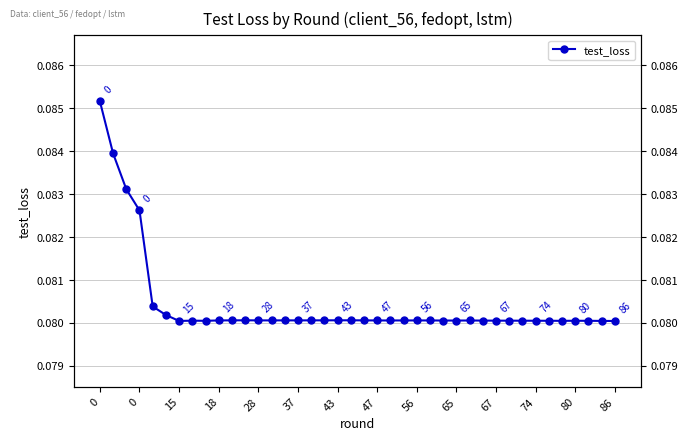

How many lines are shown in the chart?

1